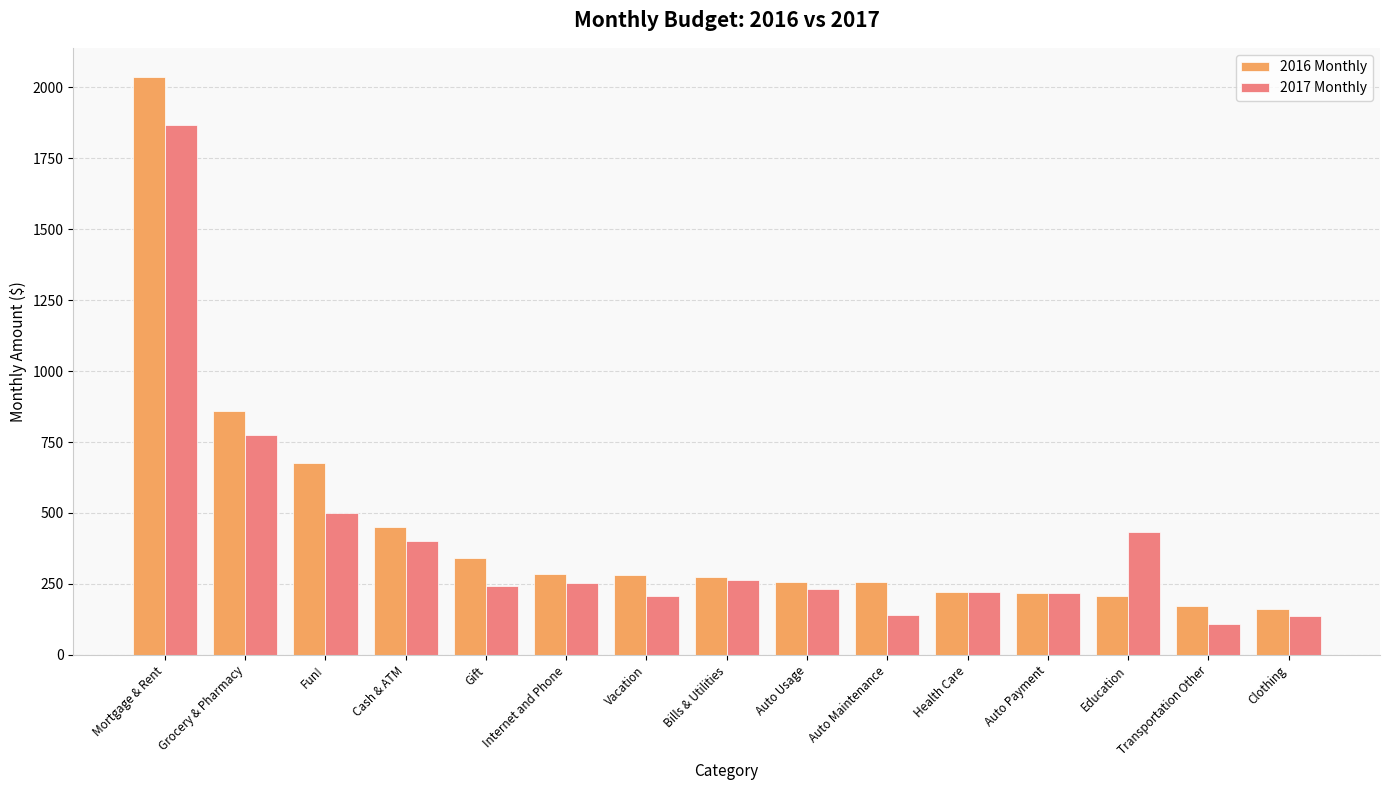

Is it true that 2017 Monthly equals 2816.9 at Mortgage & Rent?

False